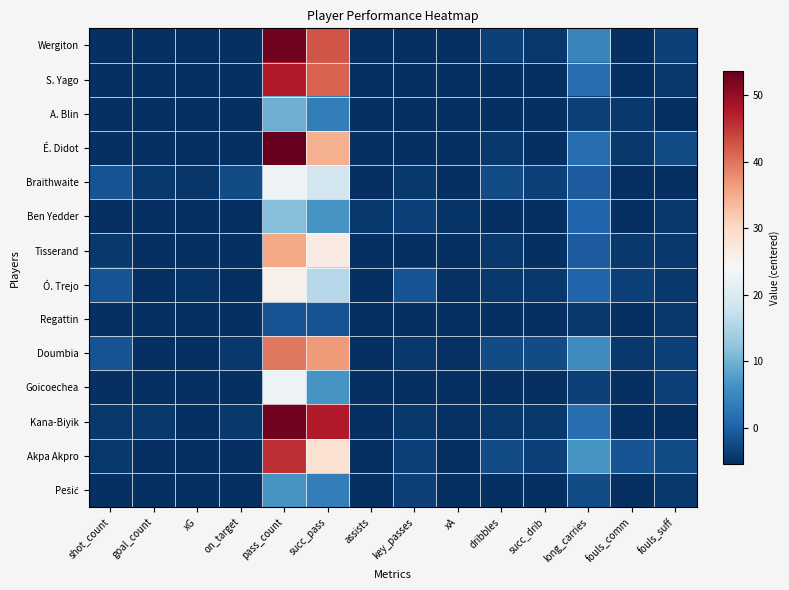

At which category does the chart reach its minimum across all series?

shot_count